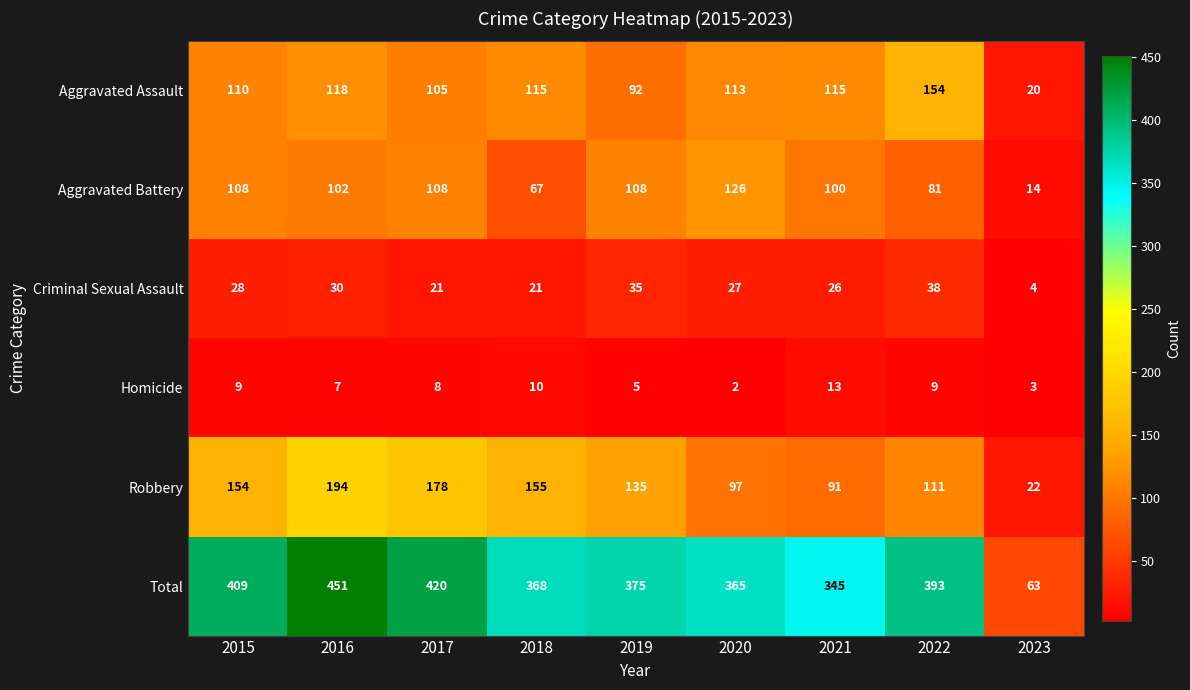

How many values in the Criminal Sexual Assault series are below 27?

4